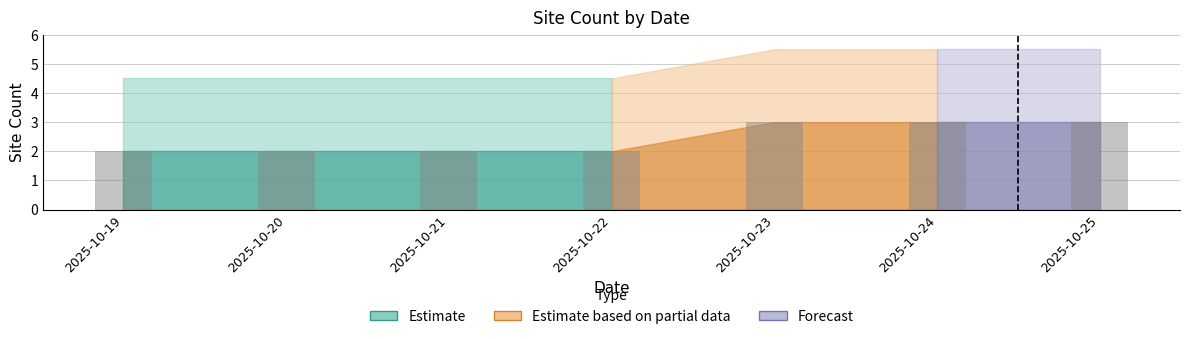

What is the sum of all values?

17